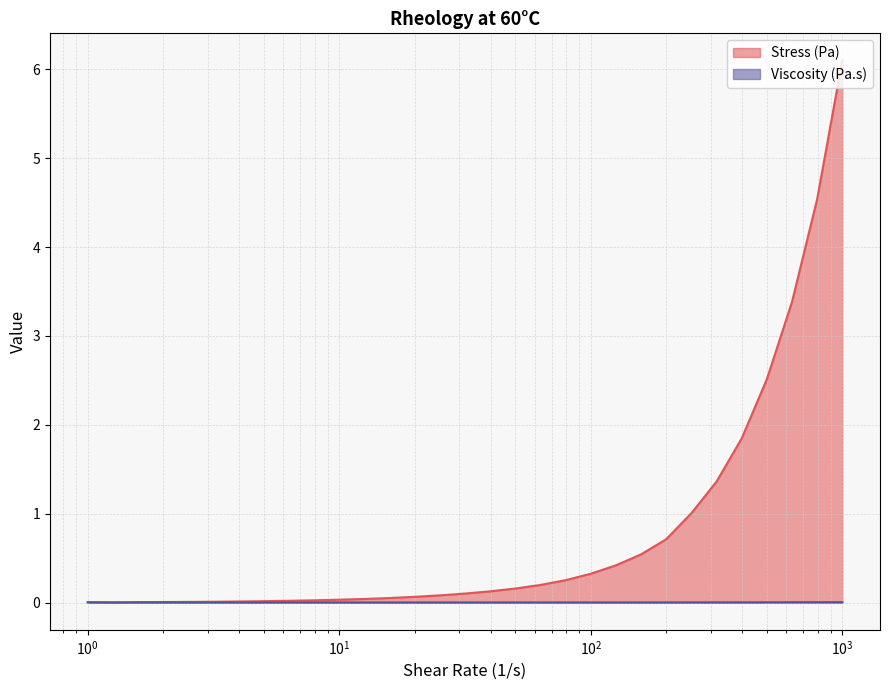

What is the sum of all Viscosity (Pa.s) values?

0.1